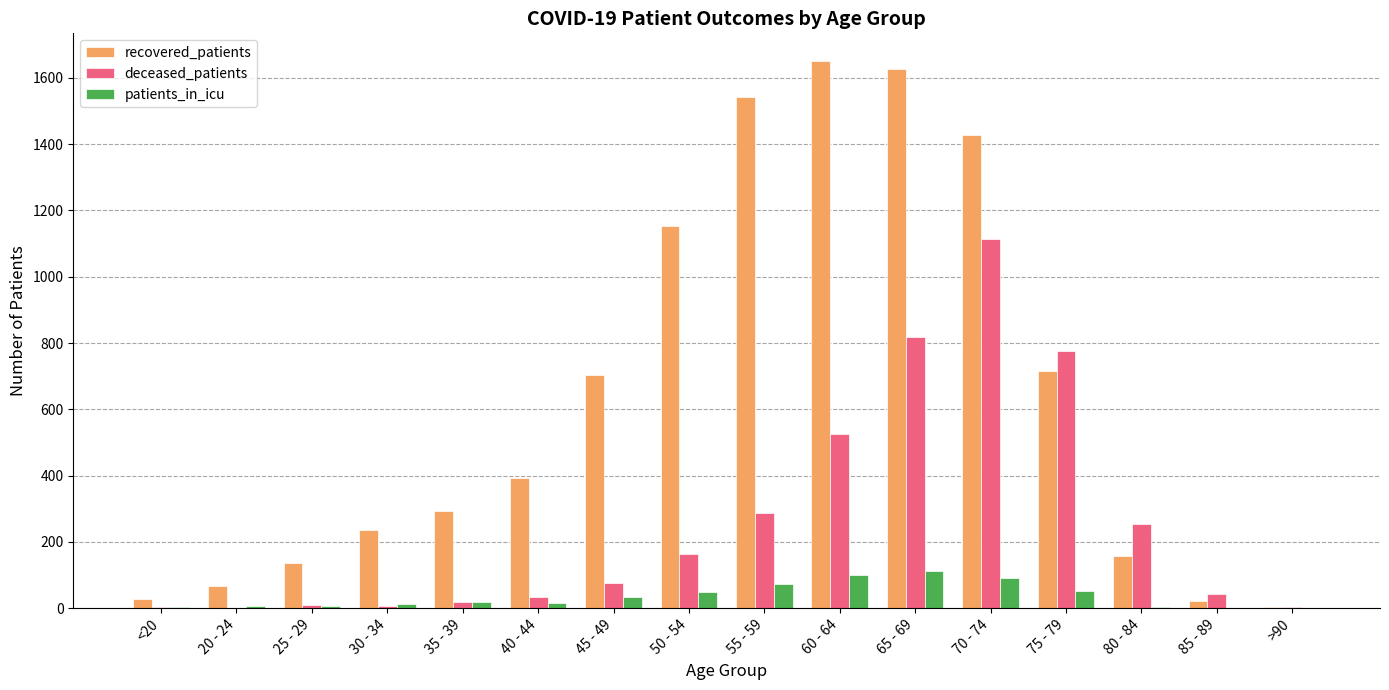

The recovered_patients series shows 72 at 80 - 84. True or false?

False